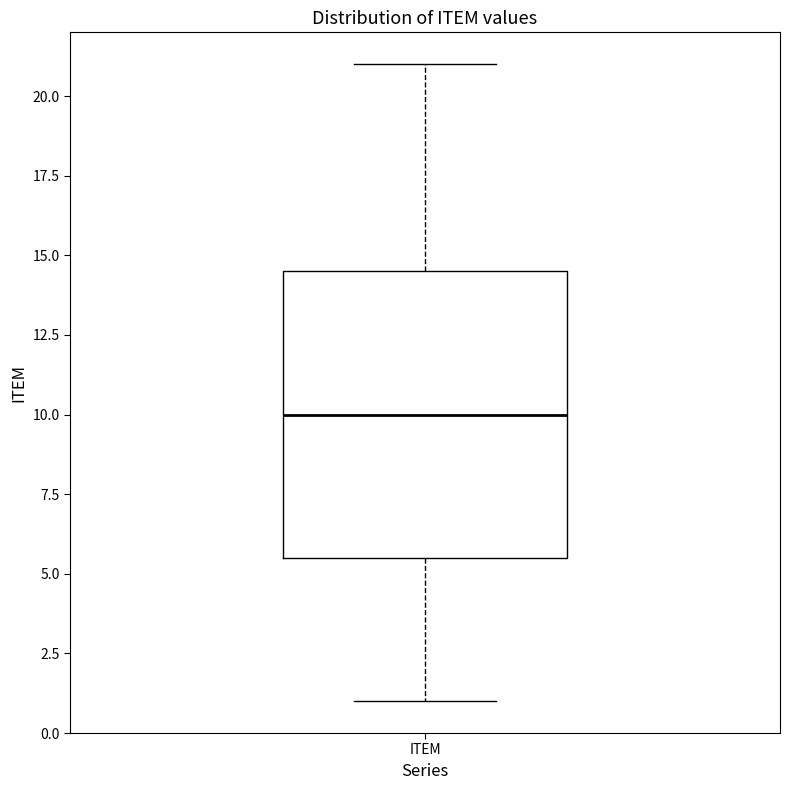

Read this box plot against the y-axis: the position of the median line, the range covered by the box, and the ends of both whiskers. The values are not printed on the chart, so give them approximately, as read against the axis.

median 10.0, box 5.5 to 14.5, whiskers 1.0 to 21.0